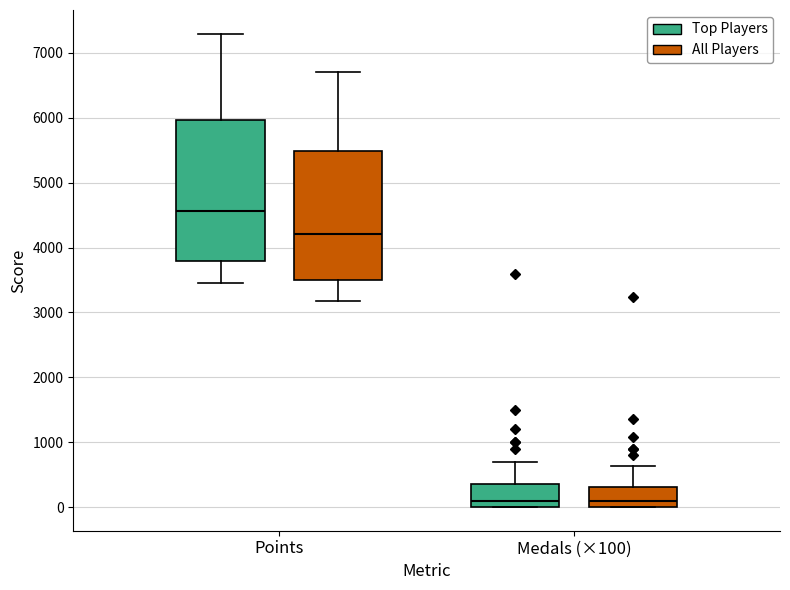

Which box is the tallest, from its lower edge to its upper edge?

Points (Top Players)